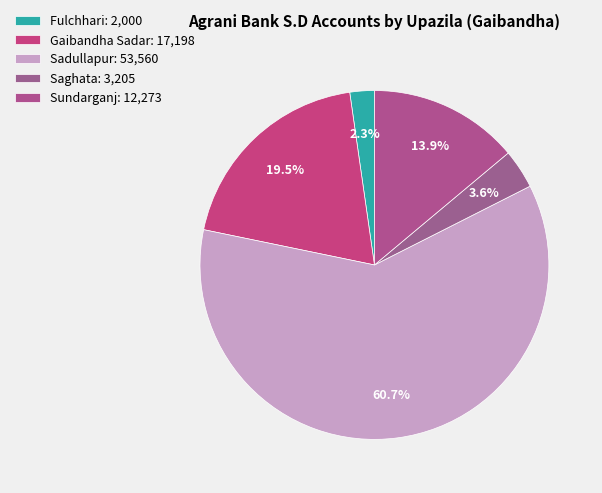

Count the number of slices in the pie.

5